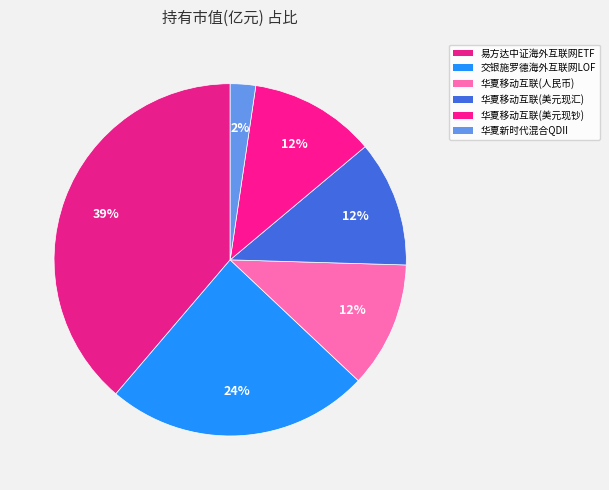

Count the number of slices in the pie.

6